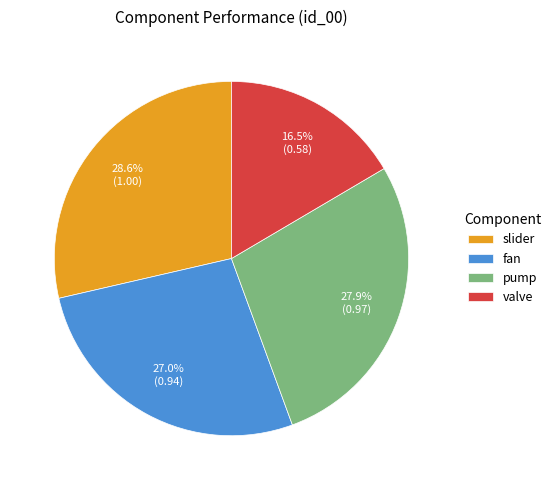

How many segments does this pie chart have?

4